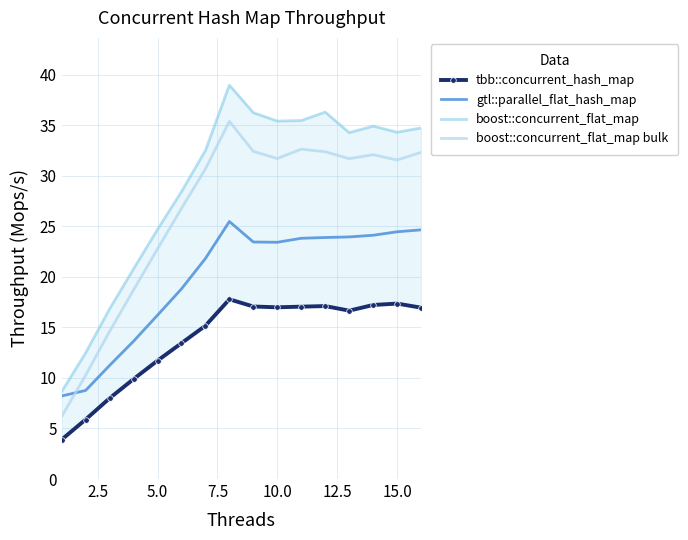

How many times do boost::concurrent_flat_map bulk and gtl::parallel_flat_hash_map cross each other?

1